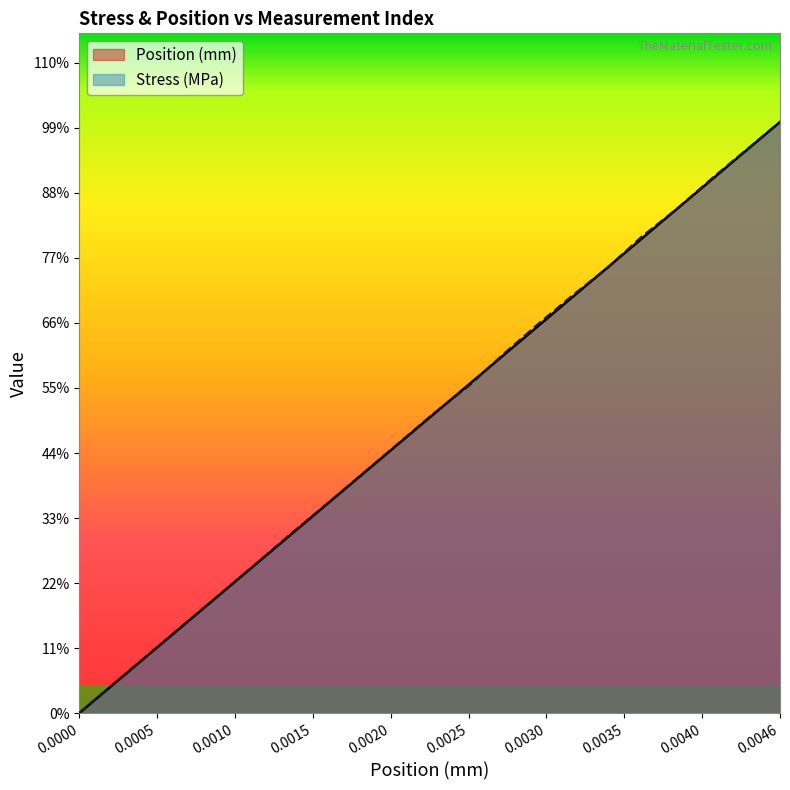

Which label corresponds to the largest value in the chart?

0.0046